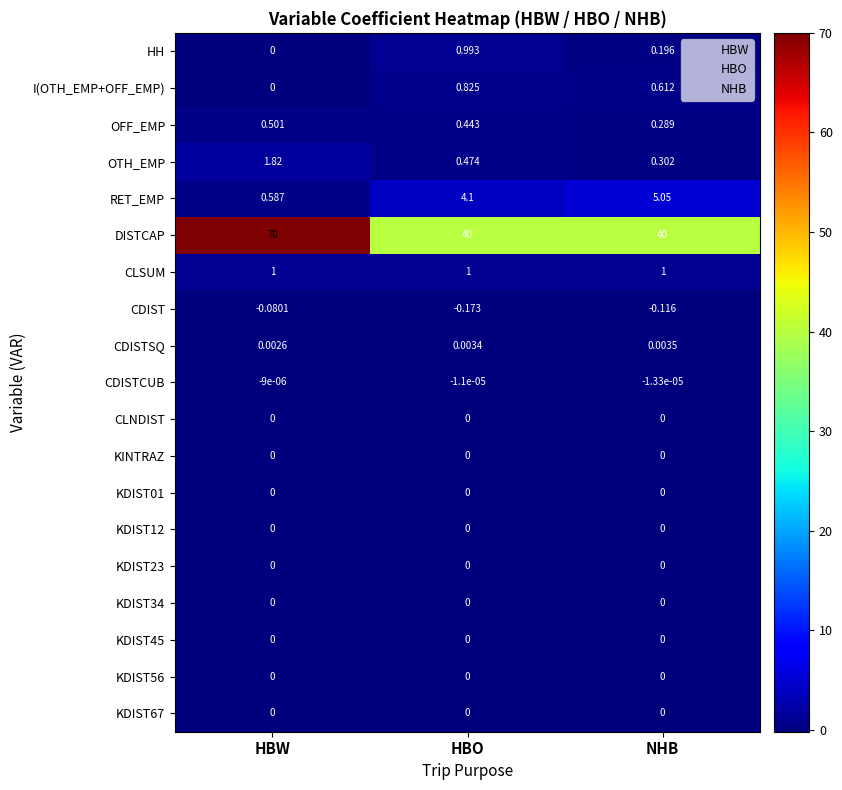

Which series has the widest spread of values?

DISTCAP